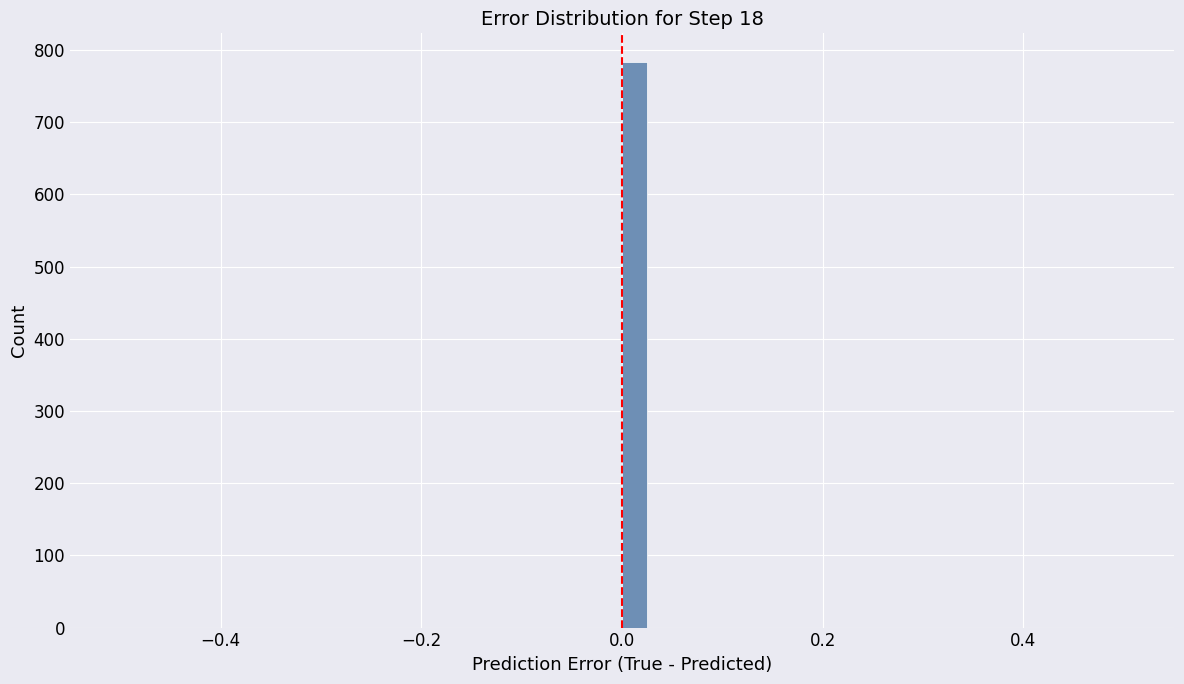

Around what value on the x-axis is the tallest bar? Give the approximate position of its centre, as read against the axis.

0.02